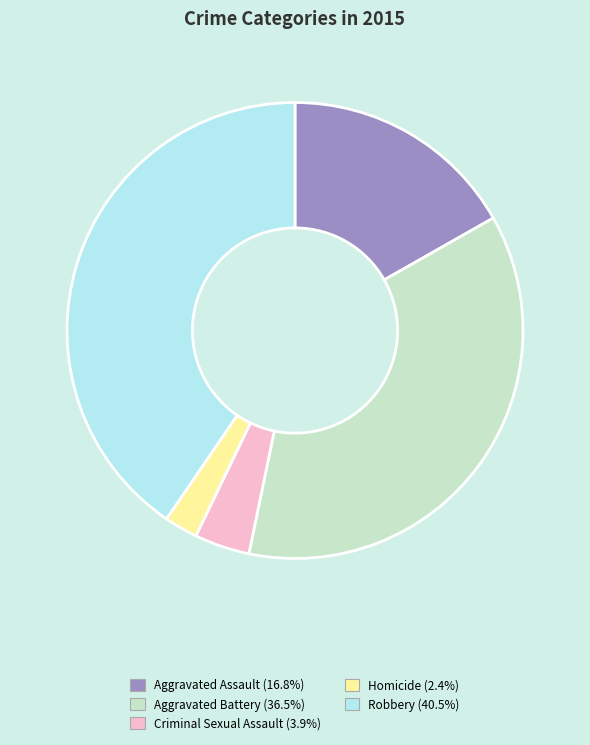

Do Criminal Sexual Assault and Robbery together represent more than half of the pie?

No